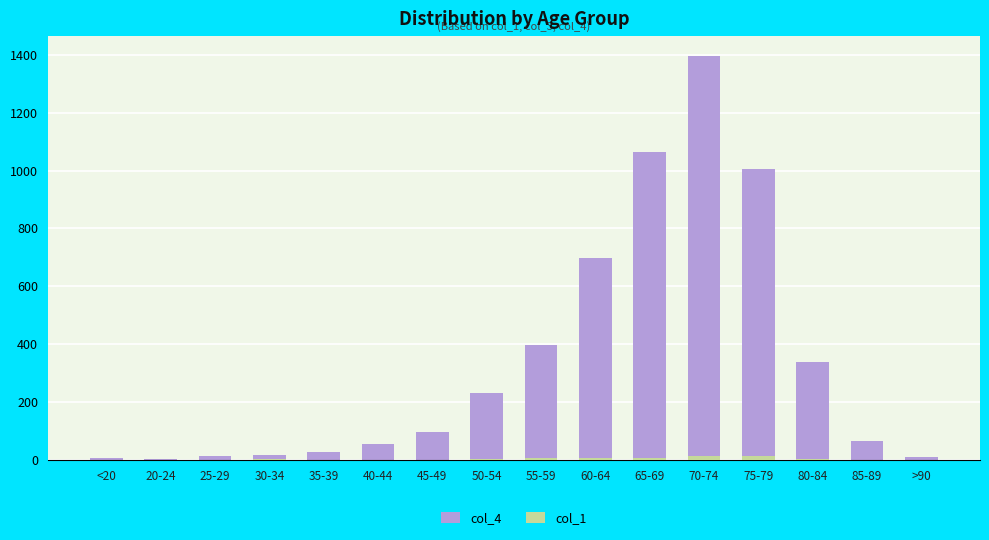

True or false: col_4 has a value of 7 at <20.

True